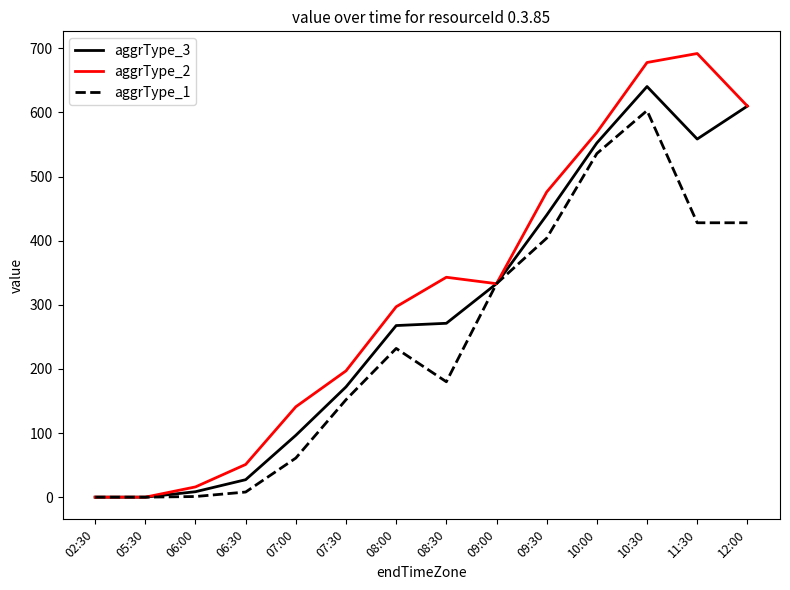

What is the sum of the aggrType_3 values at 10:30 and 08:30?

911.7